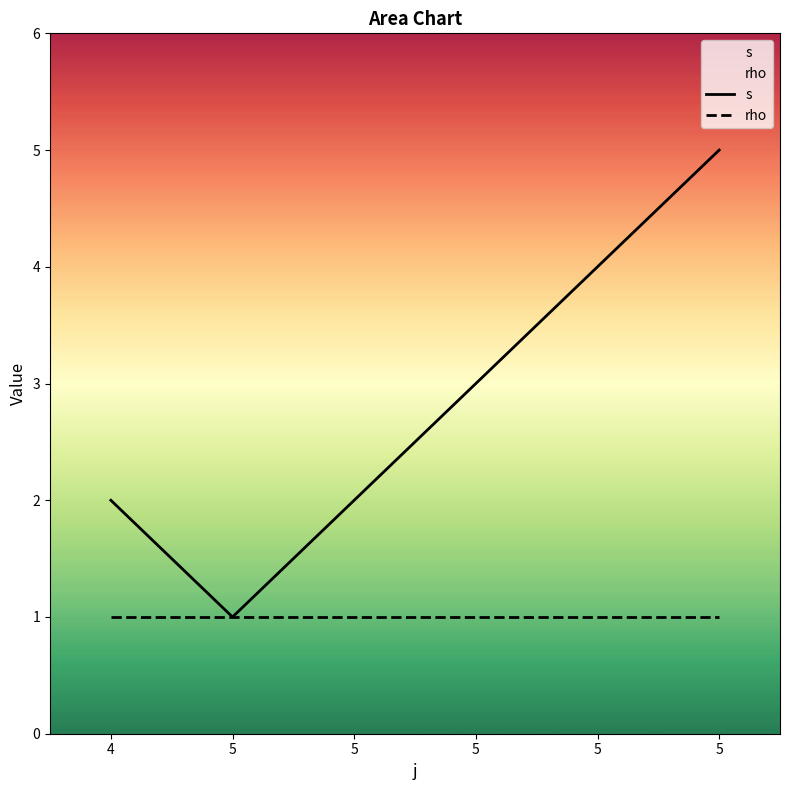

Reading left to right, extract all data points from this chart.

s: 4=2	5=1	5=2	5=3	5=4	5=5
rho: 4=1	5=1	5=1	5=1	5=1	5=1